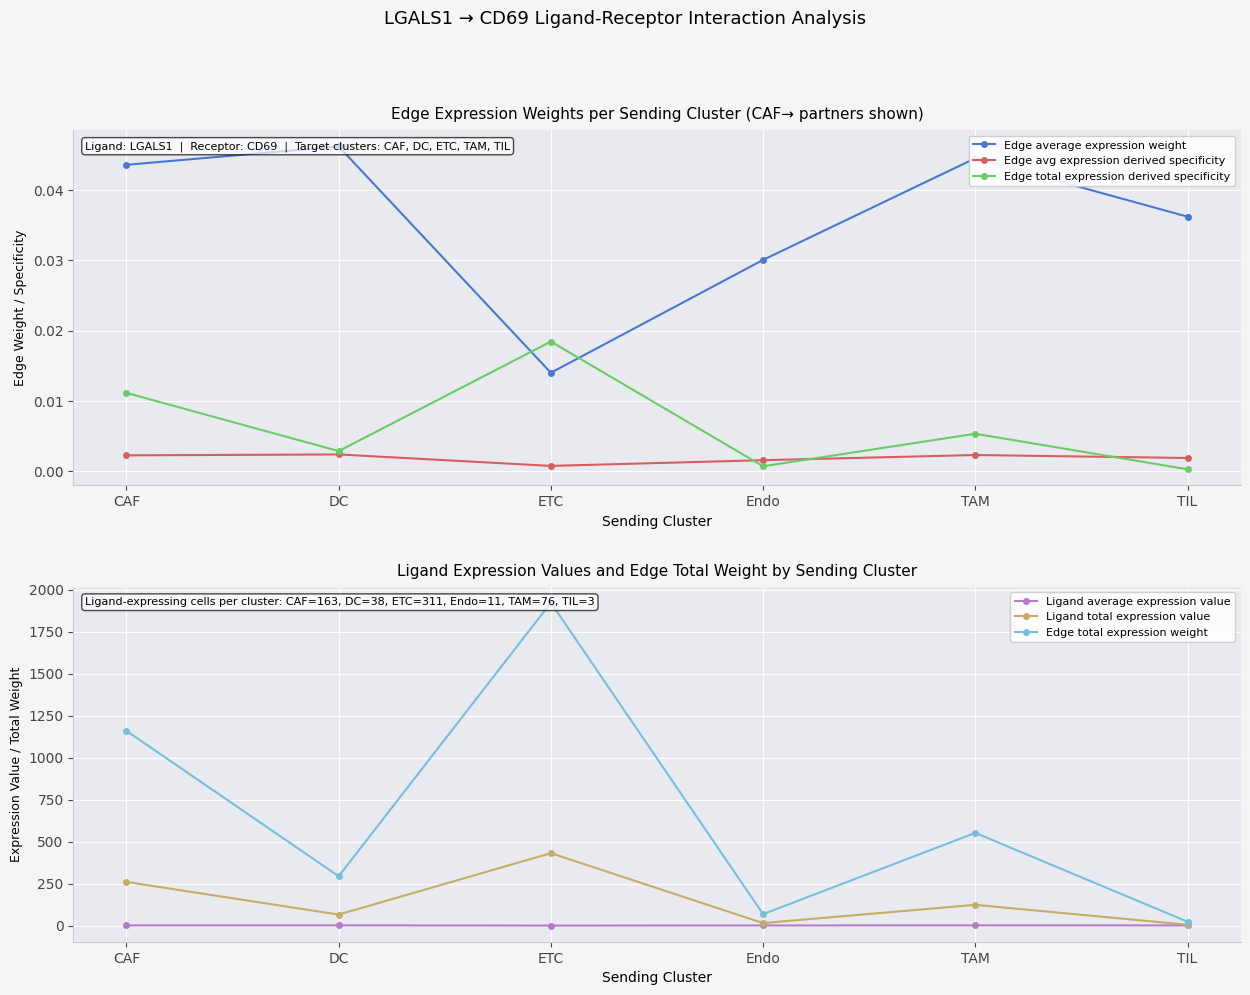

Between DC and TAM, which is larger?

DC